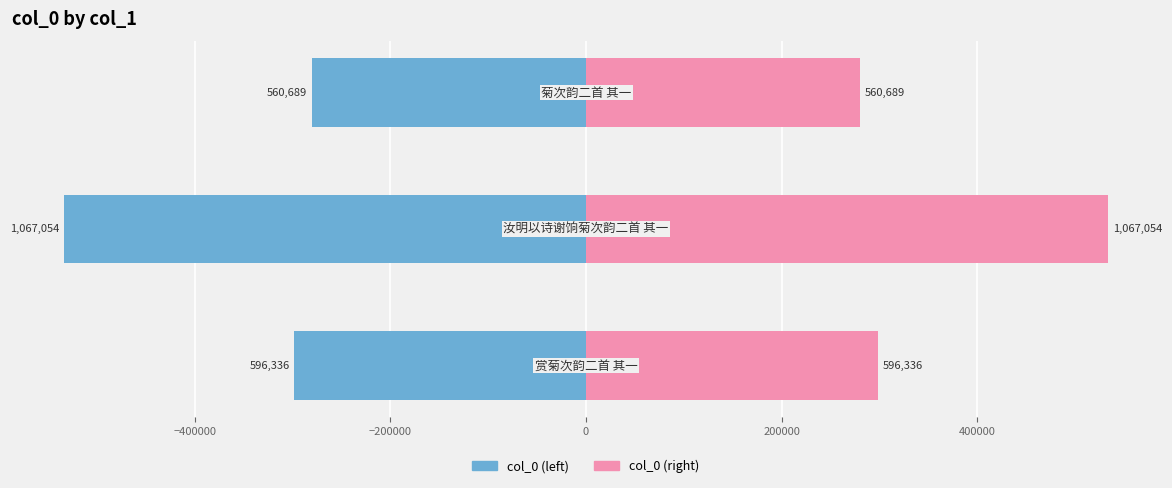

How many values in the col_0 (left) series are below -298168?

1